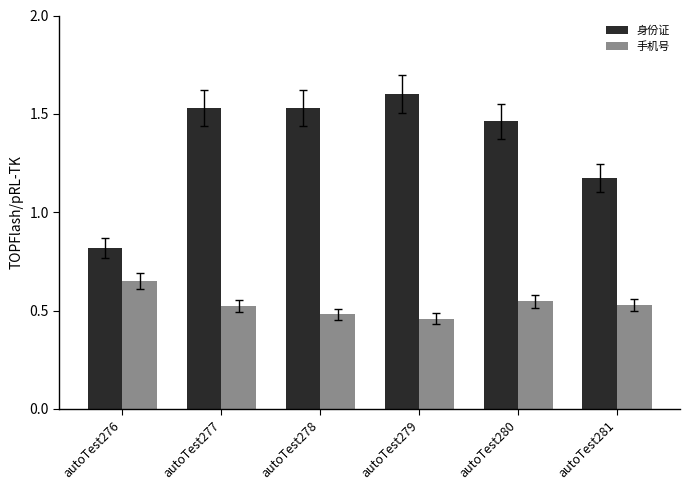

Count the 手机号 values in the range 0 to 1.

6